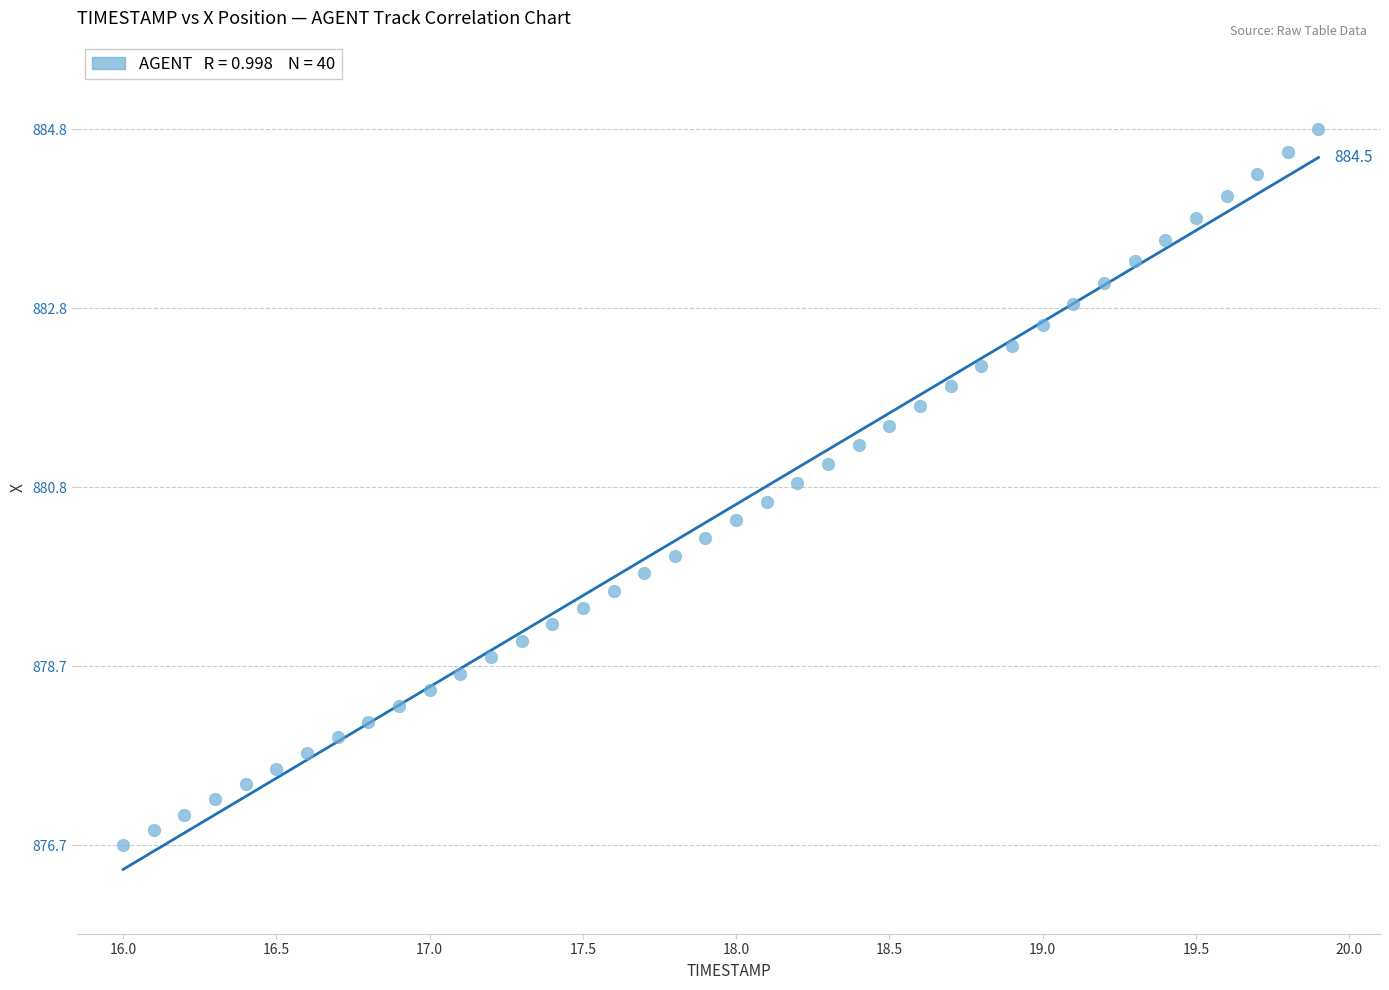

What is the range of Y values (max minus min)?

8.1